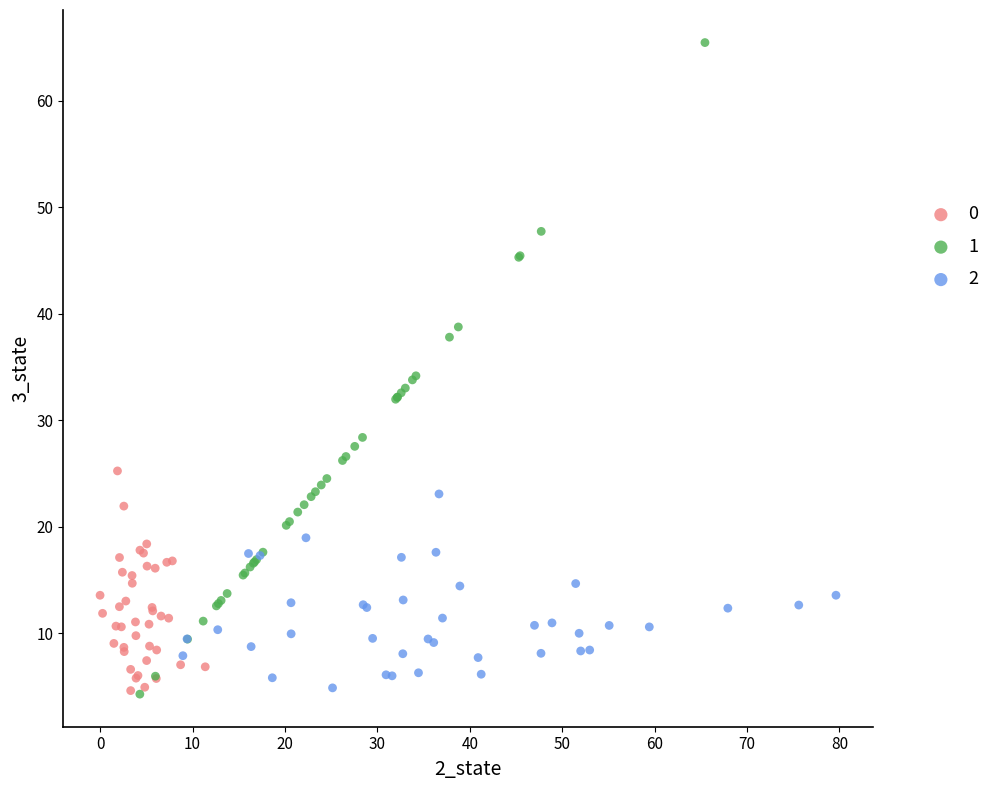

What are all the series names shown in the legend?

0, 1, 2